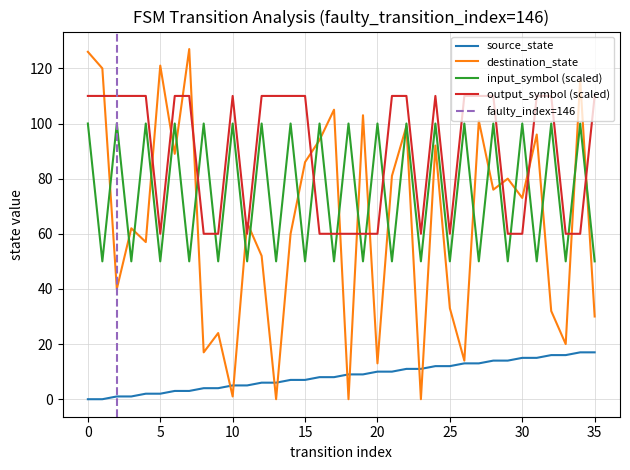

How many interior local peaks does the destination_state series have?

13